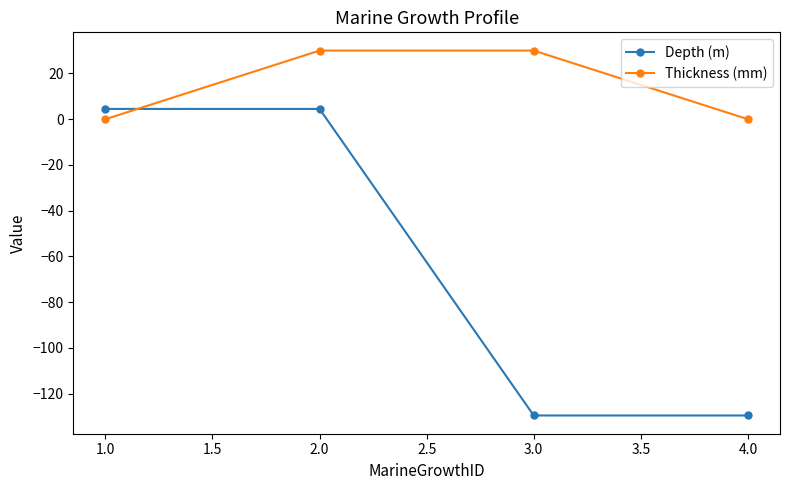

The Depth (m) series shows -181.5 at 4.0. True or false?

False